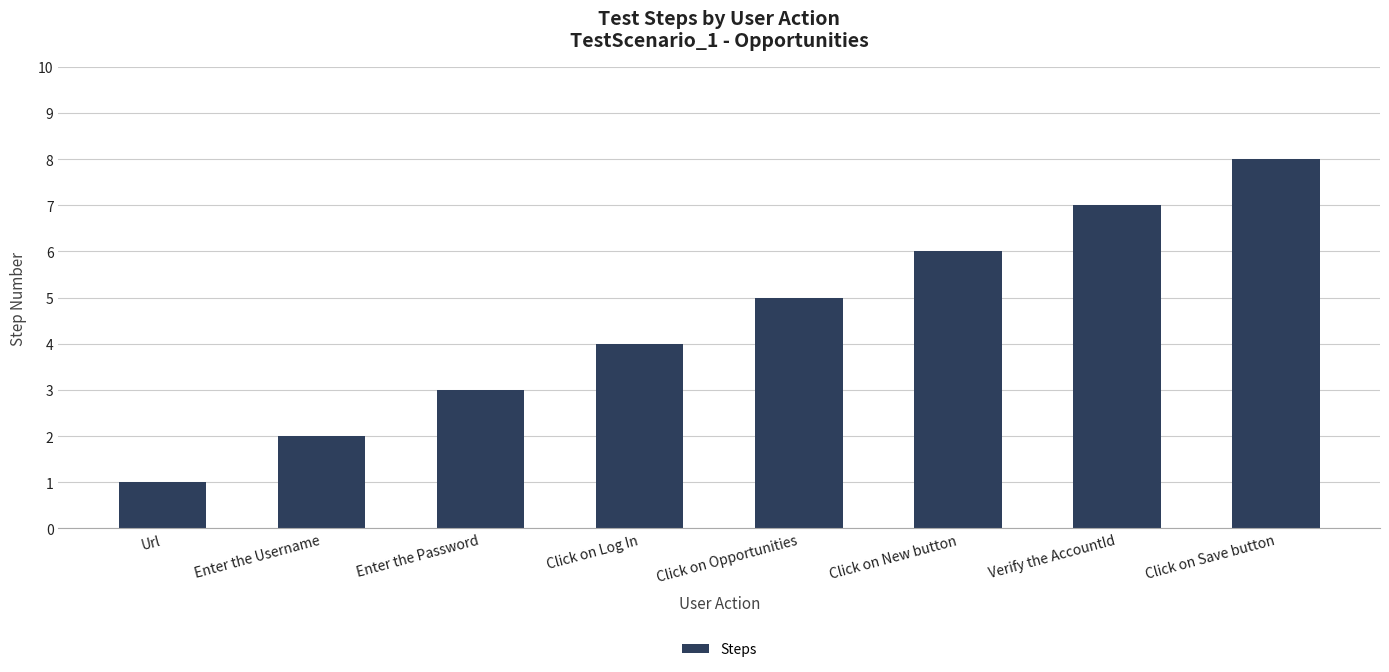

What is the difference between the maximum and minimum values?

7